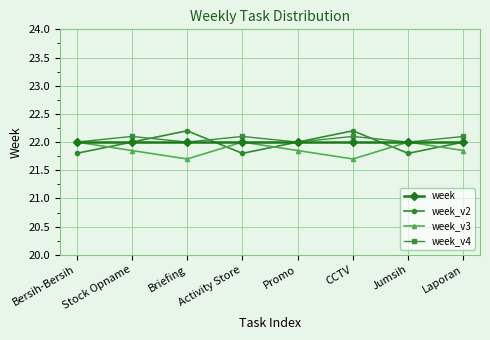

Which series has the largest range (max minus min)?

week_v2